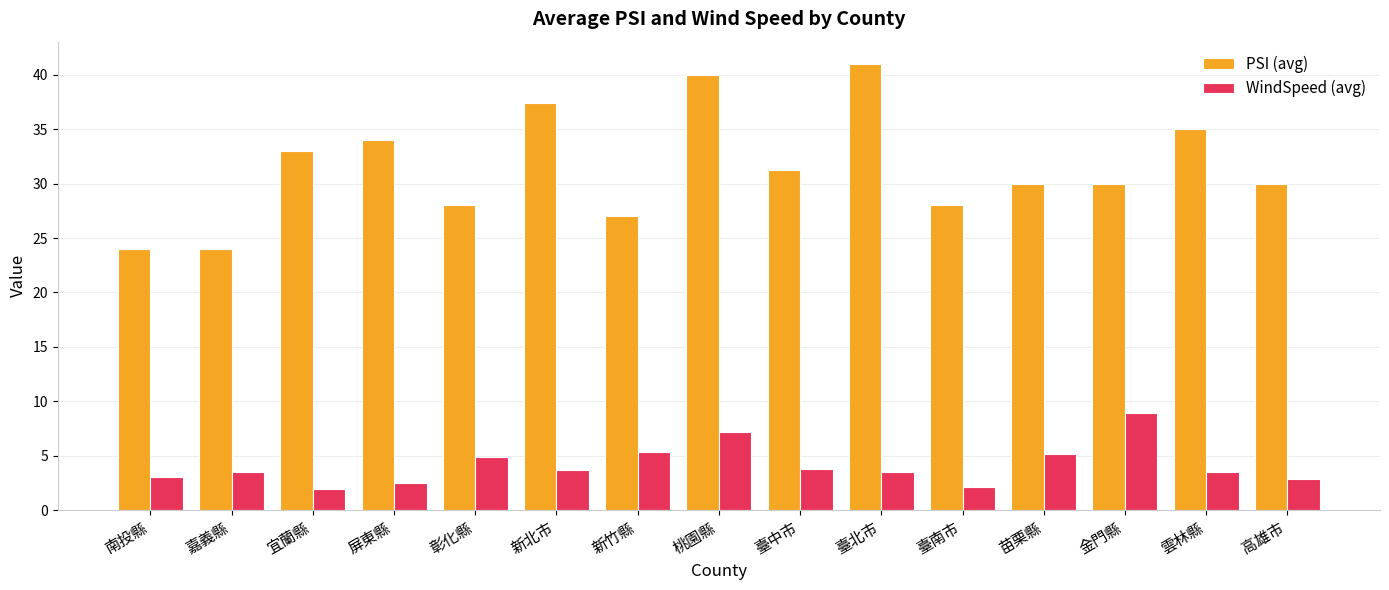

At 屏東縣, list the series in order from largest to smallest.

PSI (avg), WindSpeed (avg)